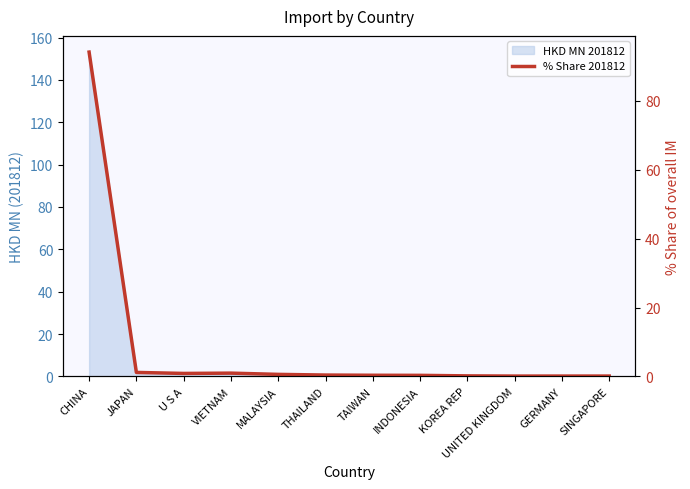

What is the change in value from U S A to UNITED KINGDOM?

-0.8